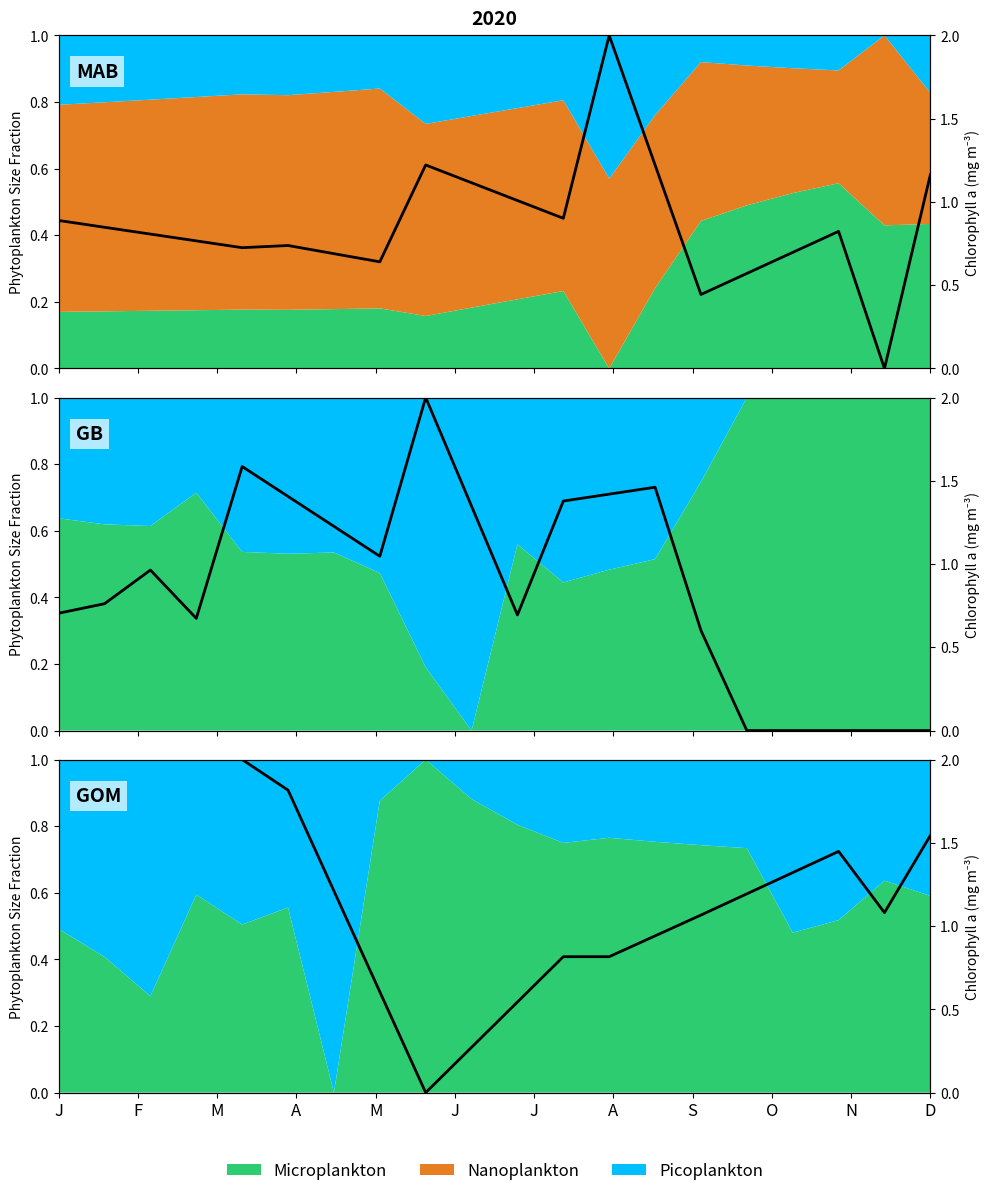

What is the average value?

0.6